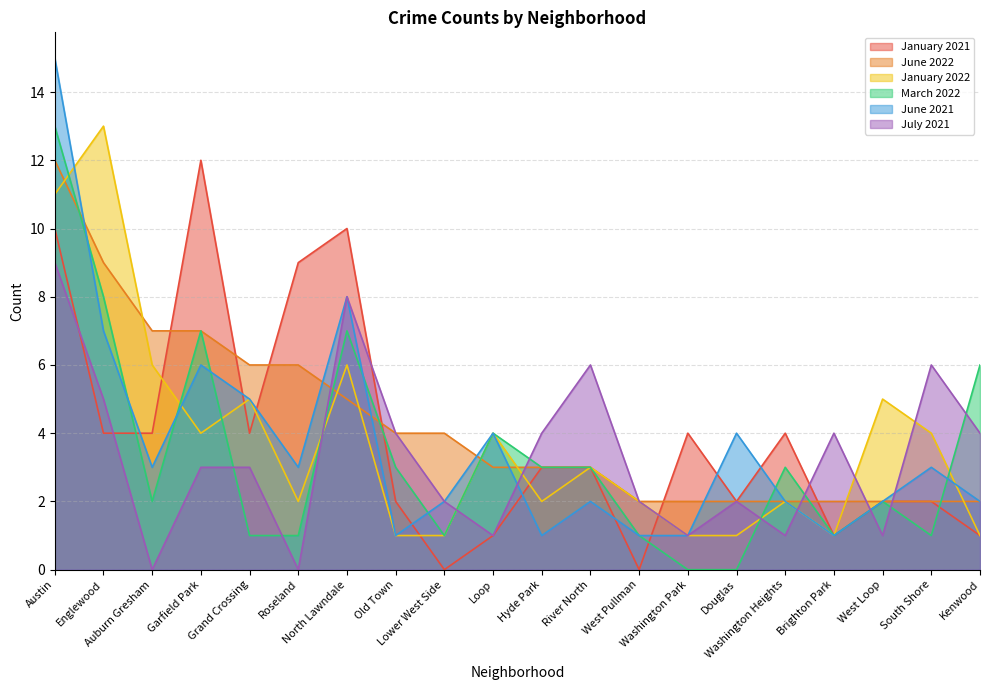

What is the sum of all June 2022 values?

85